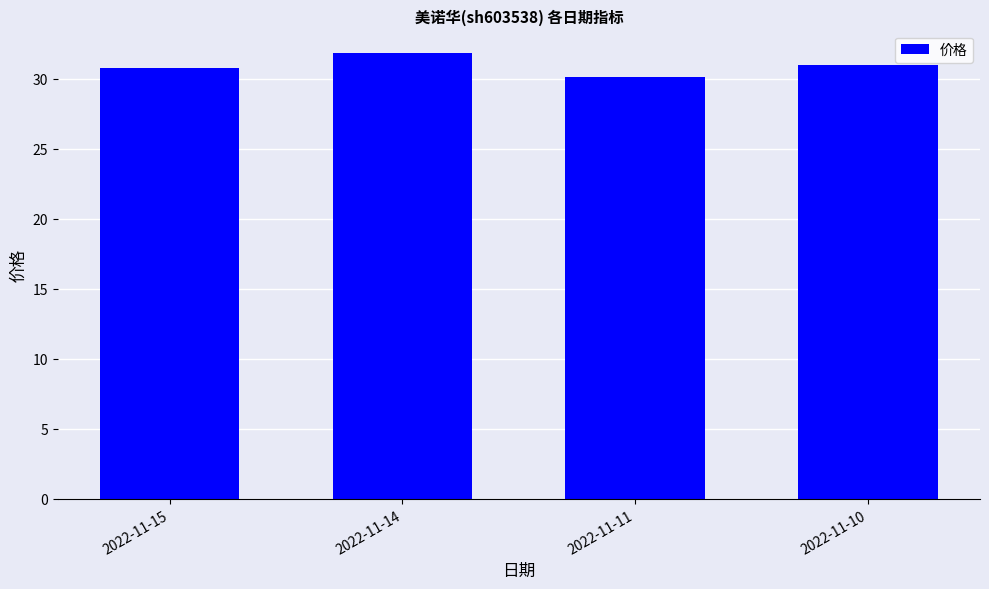

Which has a higher value, 2022-11-14 or 2022-11-15?

2022-11-14